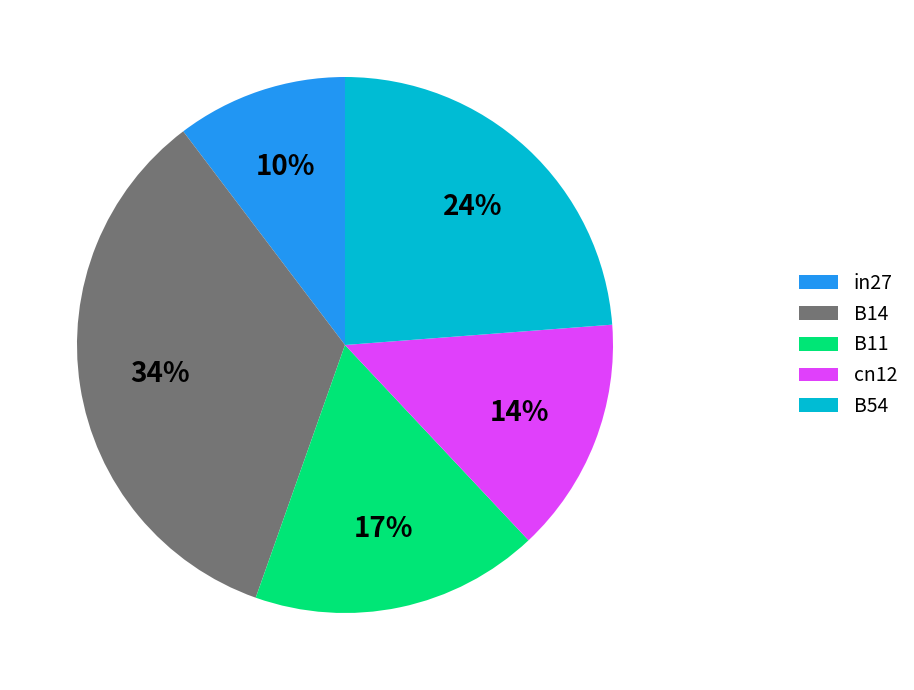

Is the sum of in27 and B11 greater than half?

No